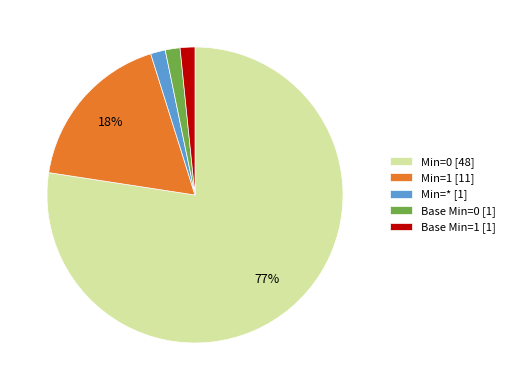

How many slices are in this pie chart?

5